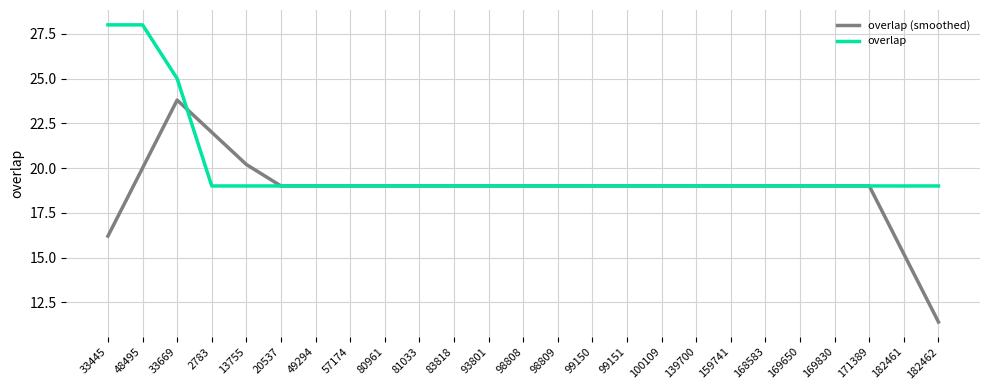

Which series has the largest total across all categories?

overlap